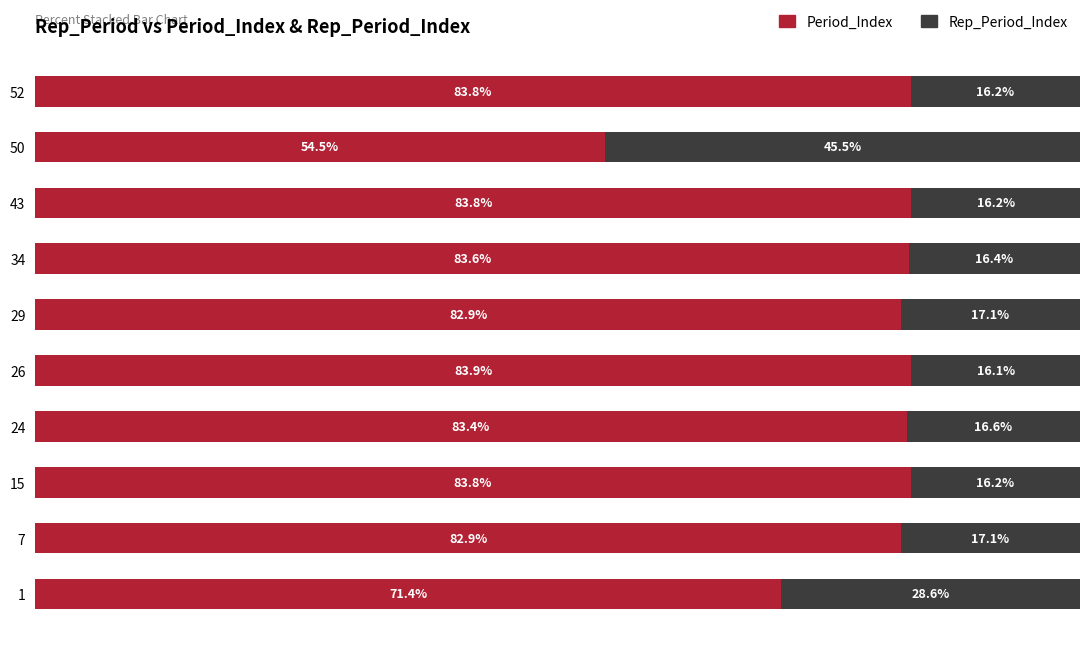

What is the total value across all series at 7?

100.0